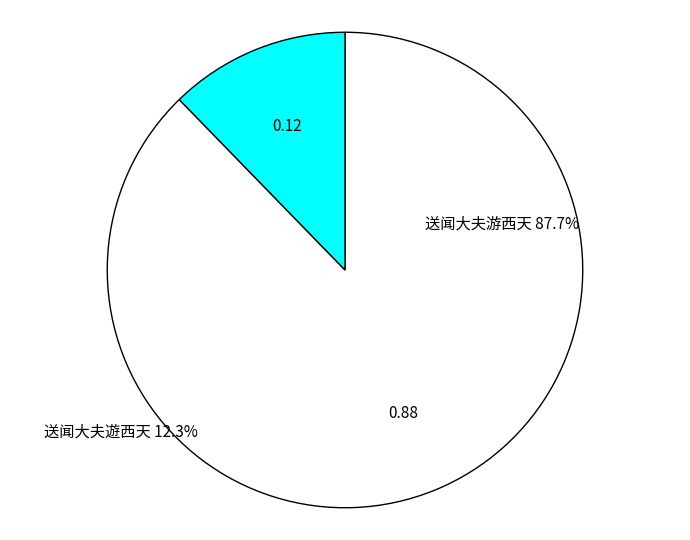

Which category has the biggest portion of the pie?

送闻大夫游西天